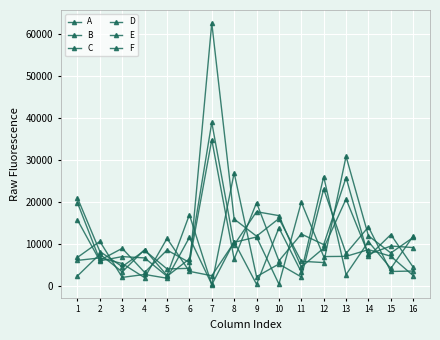

How many interior local peaks does the E series have?

7